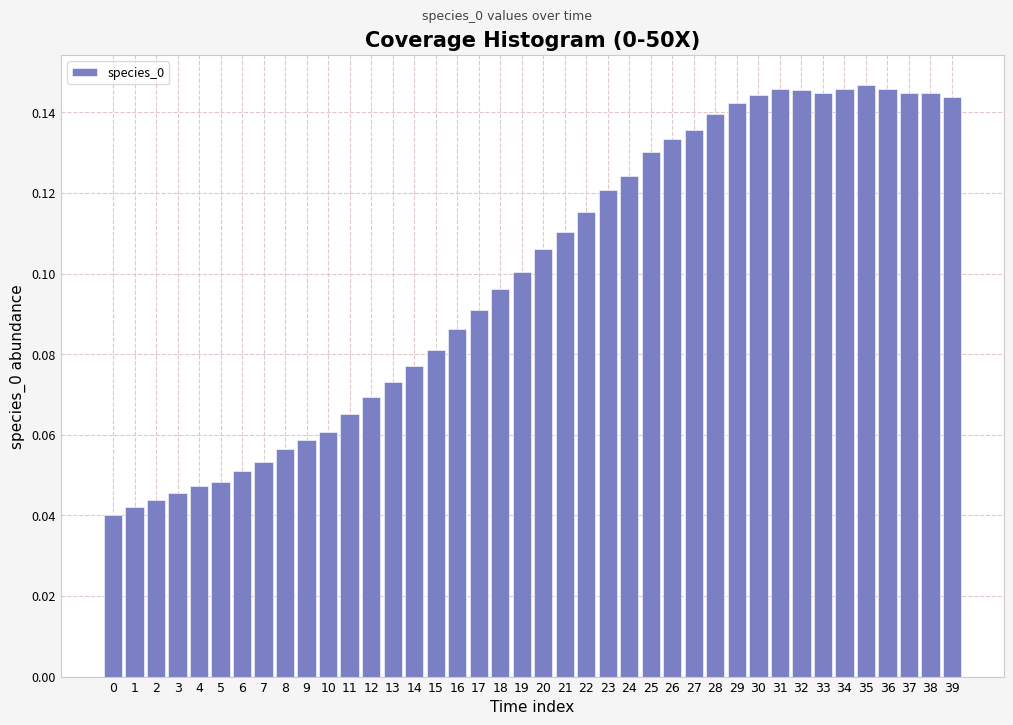

Is it true that the value at 36 is 0.1?

True